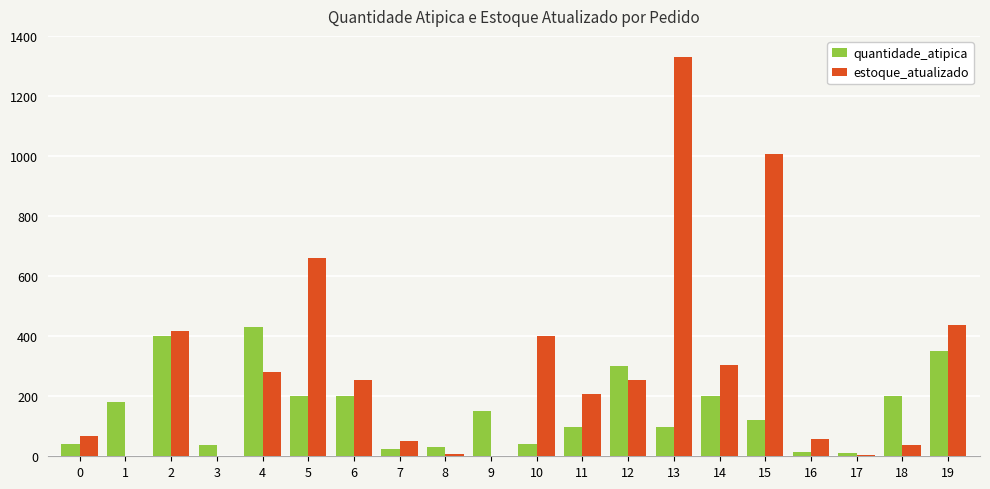

Between 2 and 11, which series saw the biggest shift?

quantidade_atipica